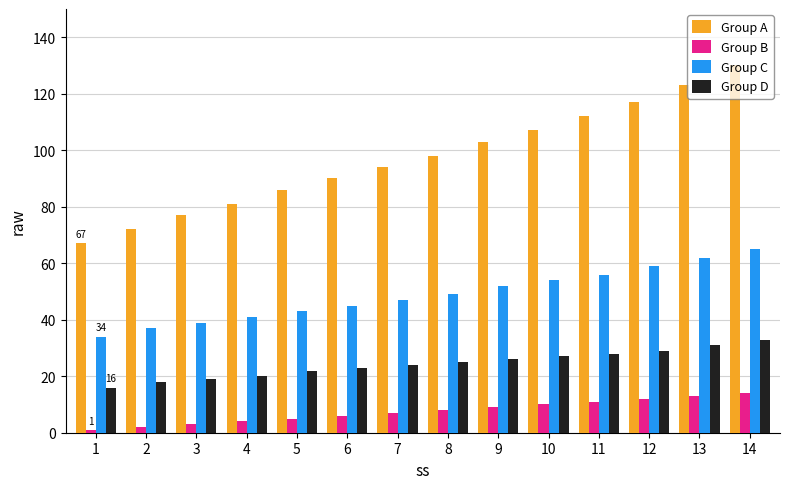

Is it true that Group B equals 14 at 14?

True